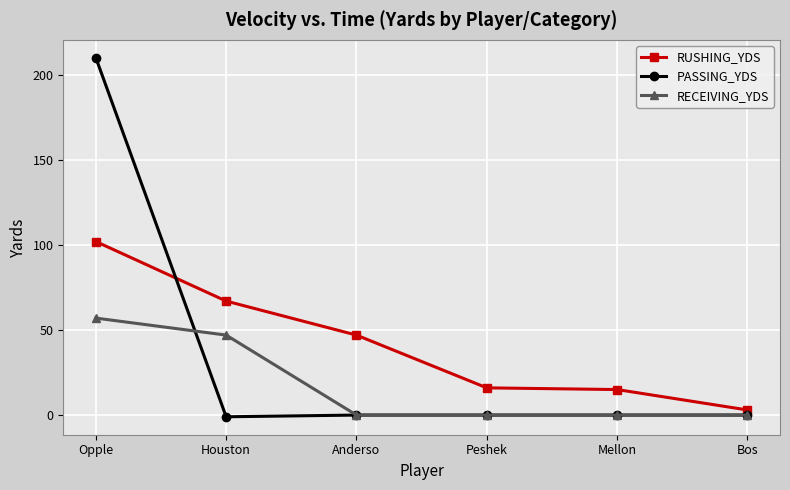

True or false: PASSING_YDS has more than 2 points higher than both neighbors.

False